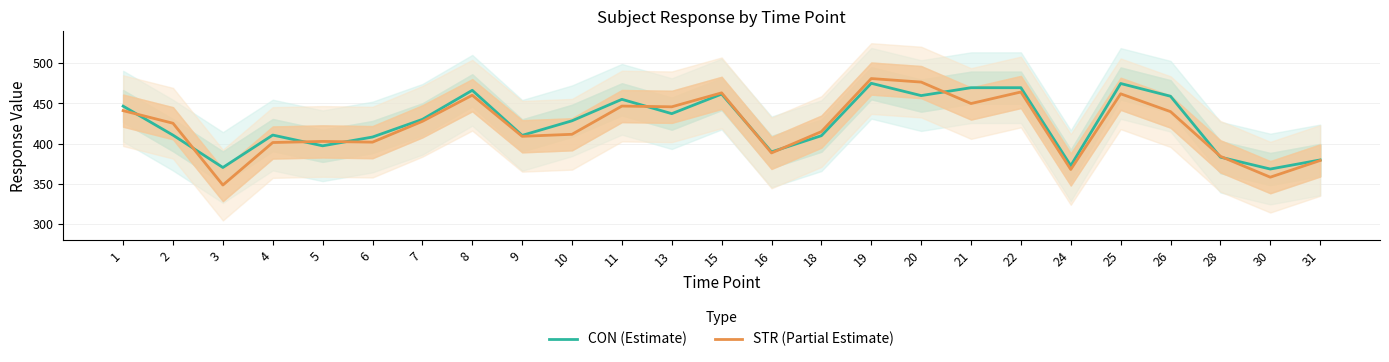

What is the average value of the STR (Partial Estimate) series?

422.0